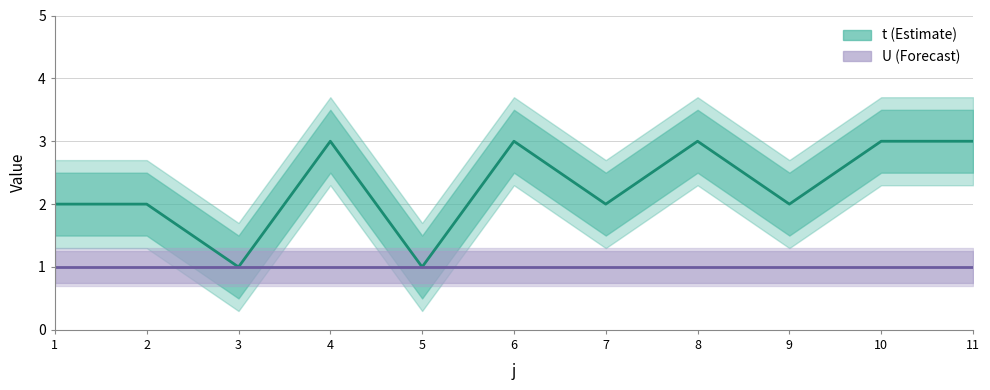

At which label is the value closest to 2?

1